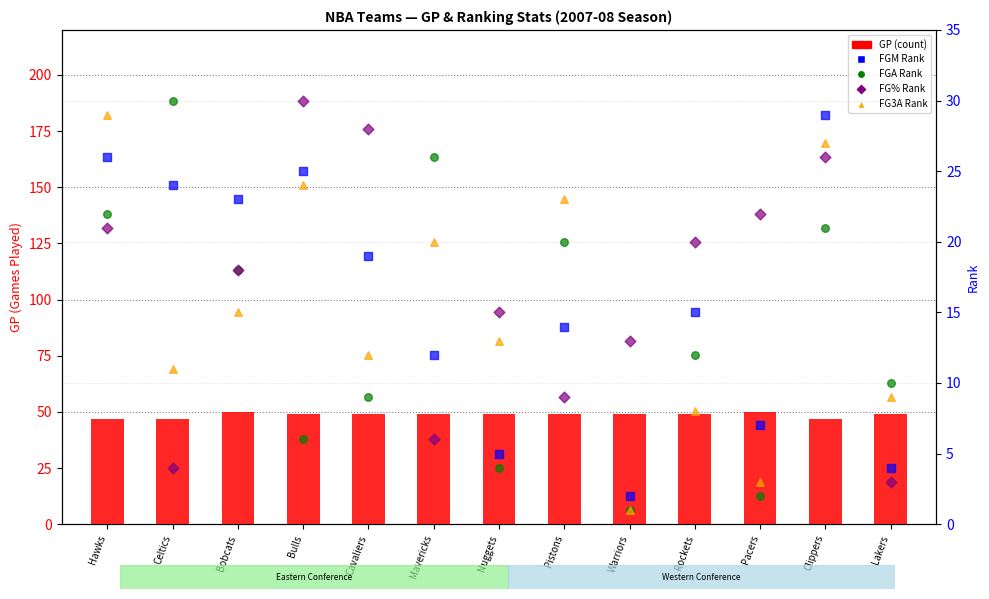

What are all the series names shown in the legend?

GP (count), FGM Rank, FGA Rank, FG% Rank, FG3A Rank